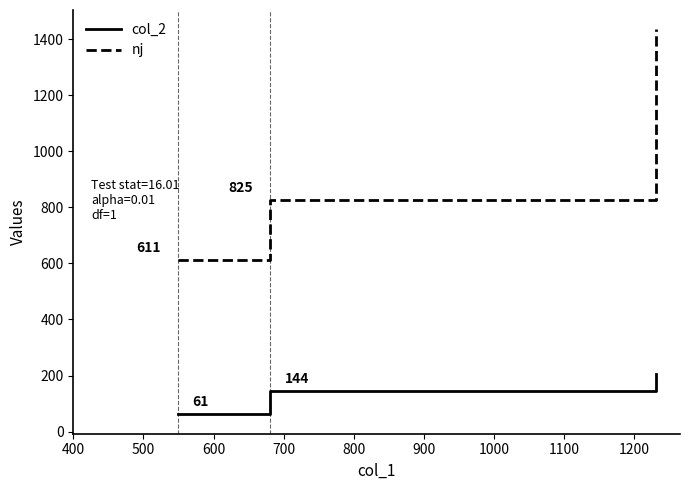

Rank the series by their average value, from highest to lowest.

nj, col_2